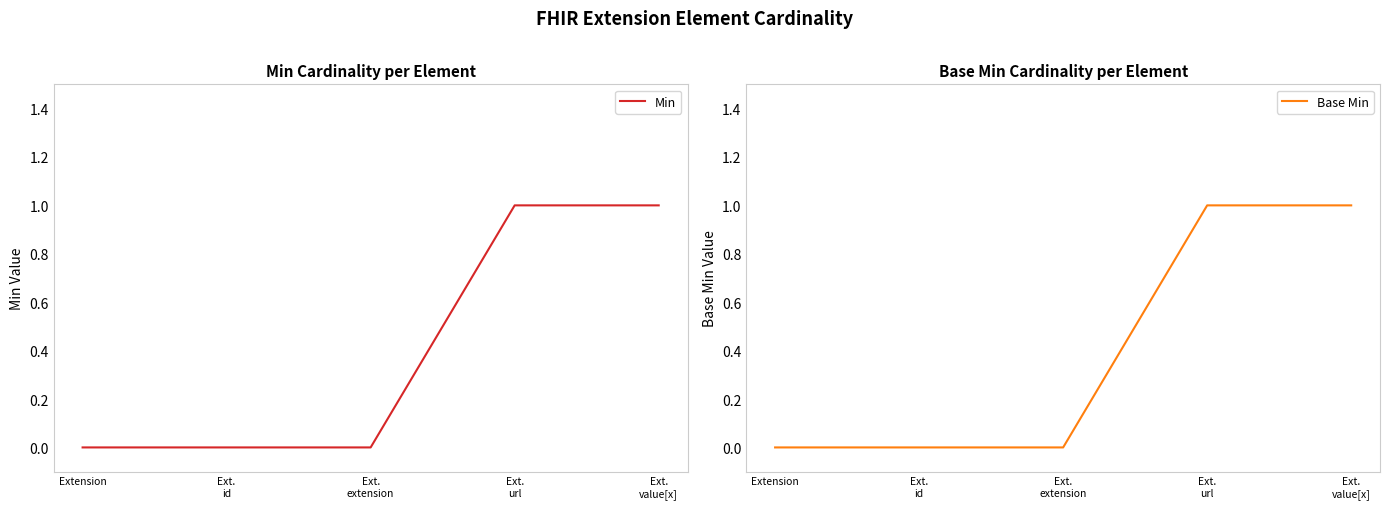

The value of Base Min at Ext.
url is 1. True or false?

True